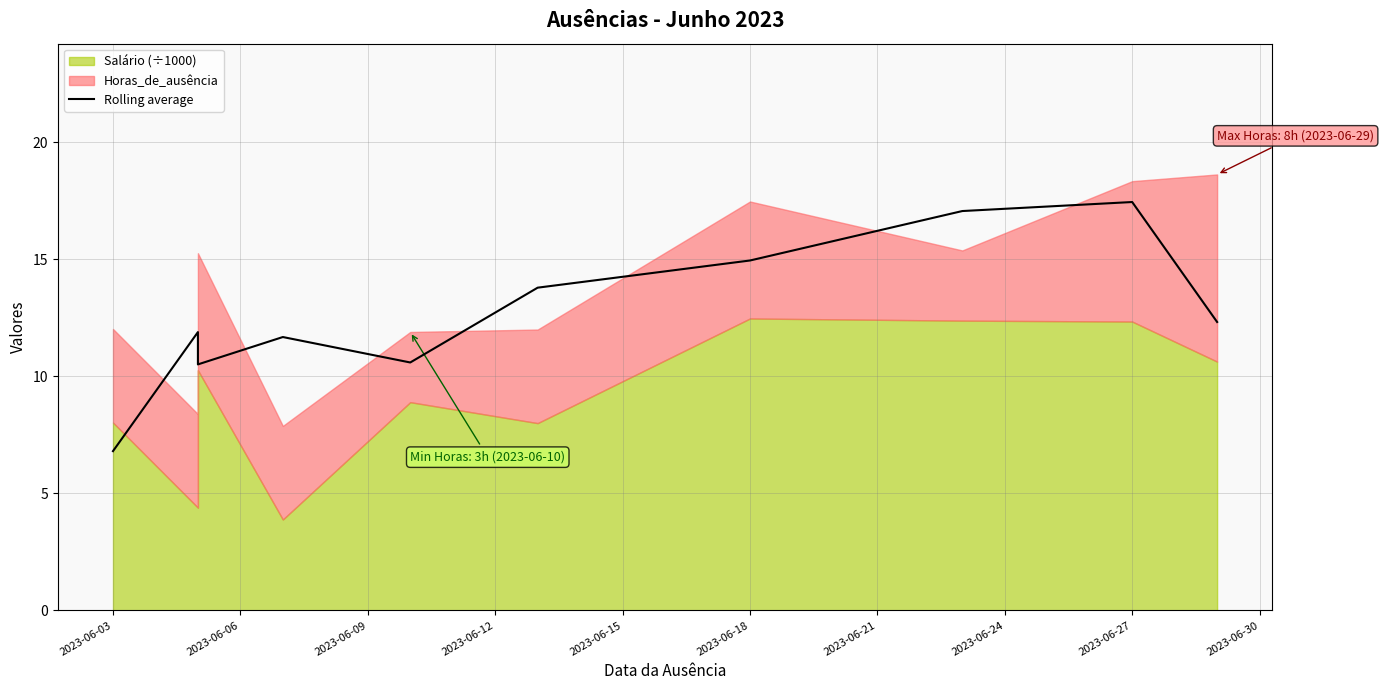

How many points are lower than both their immediate neighbors (excluding endpoints)?

2